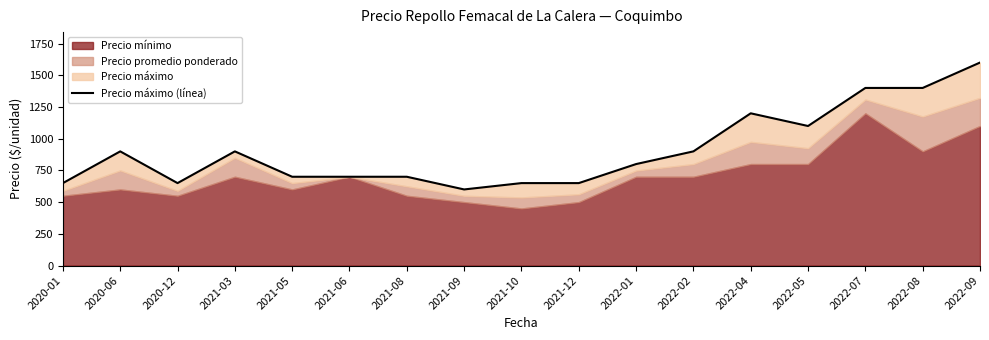

What is the label of the 1st point from the left?

2020-01